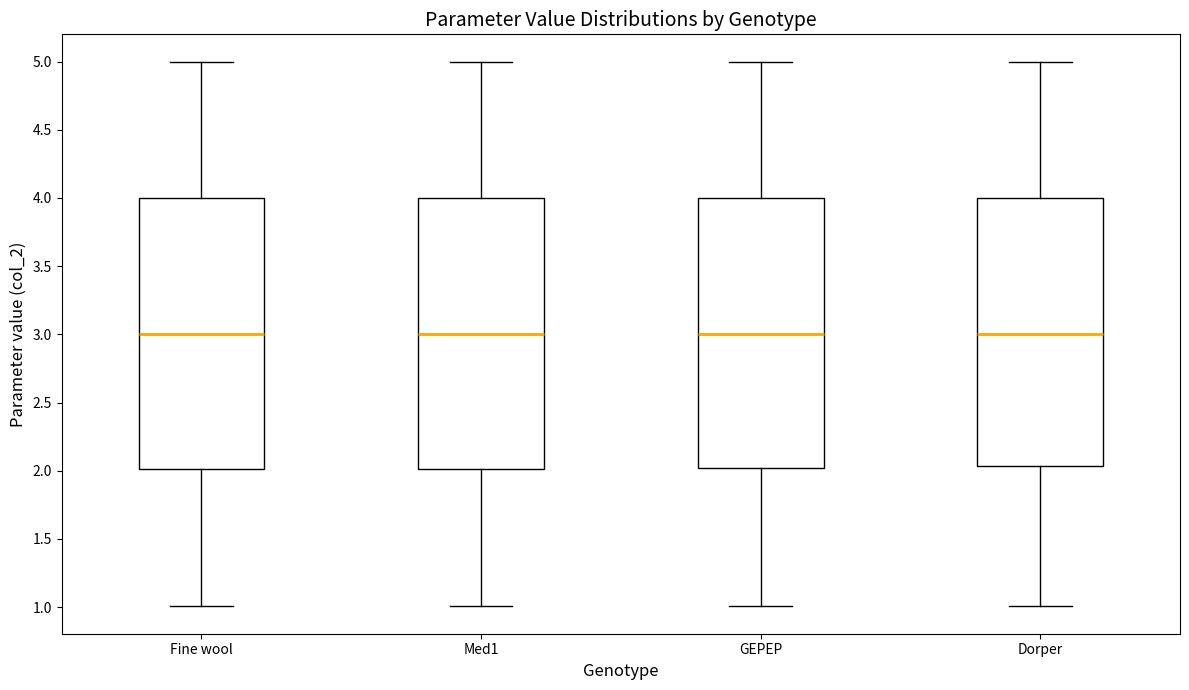

Reading left to right, transcribe this box plot: for each box, give where its median line is, the range the box spans, and where its two whiskers end, as read against the y-axis. The values are not printed on the chart, so give them approximately, as read against the axis.

Fine wool: median 3.00, box 2.00 to 4.00, whiskers 1.00 to 5.00
Med1: median 3.00, box 2.00 to 4.00, whiskers 1.00 to 5.00
GEPEP: median 3.00, box 2.00 to 4.00, whiskers 1.00 to 5.00
Dorper: median 3.00, box 2.05 to 4.00, whiskers 1.00 to 5.00